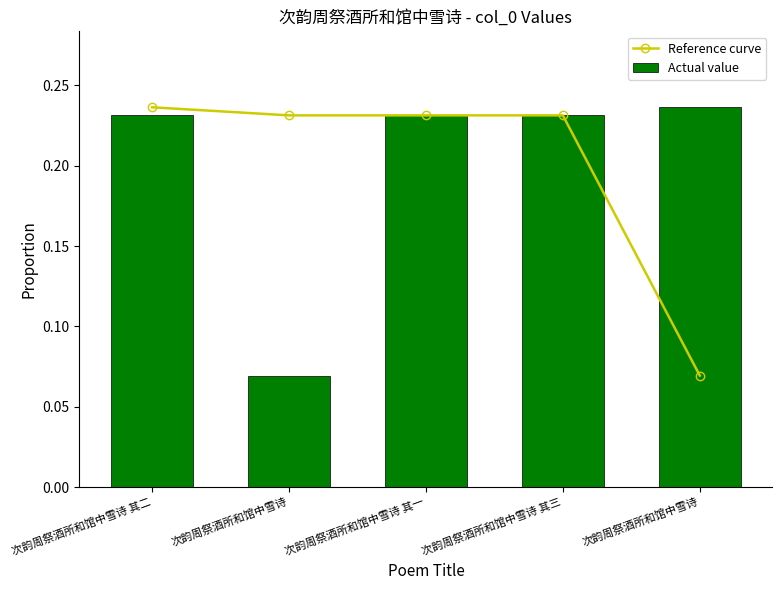

What is the smallest value displayed?

0.1